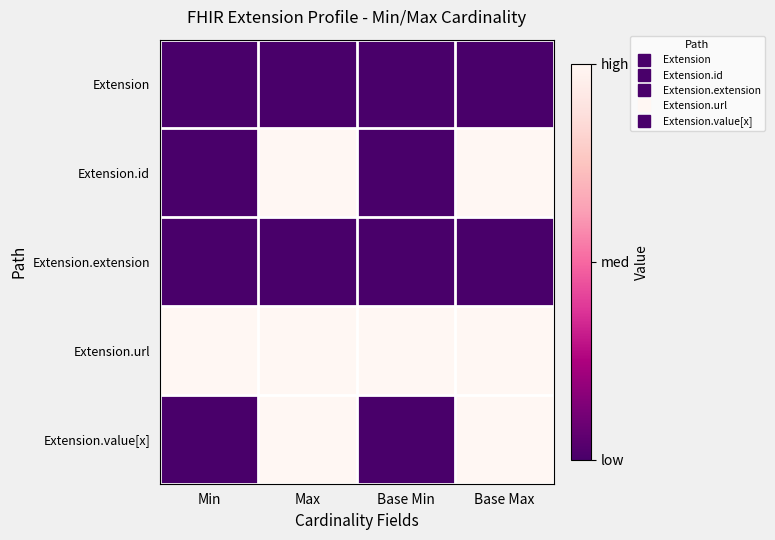

Reading left to right, extract all data points from this chart.

Extension: Min=0	Max=0	Base Min=0	Base Max=0
Extension.id: Min=0	Max=1	Base Min=0	Base Max=1
Extension.extension: Min=0	Max=0	Base Min=0	Base Max=0
Extension.url: Min=1	Max=1	Base Min=1	Base Max=1
Extension.value[x]: Min=0	Max=1	Base Min=0	Base Max=1